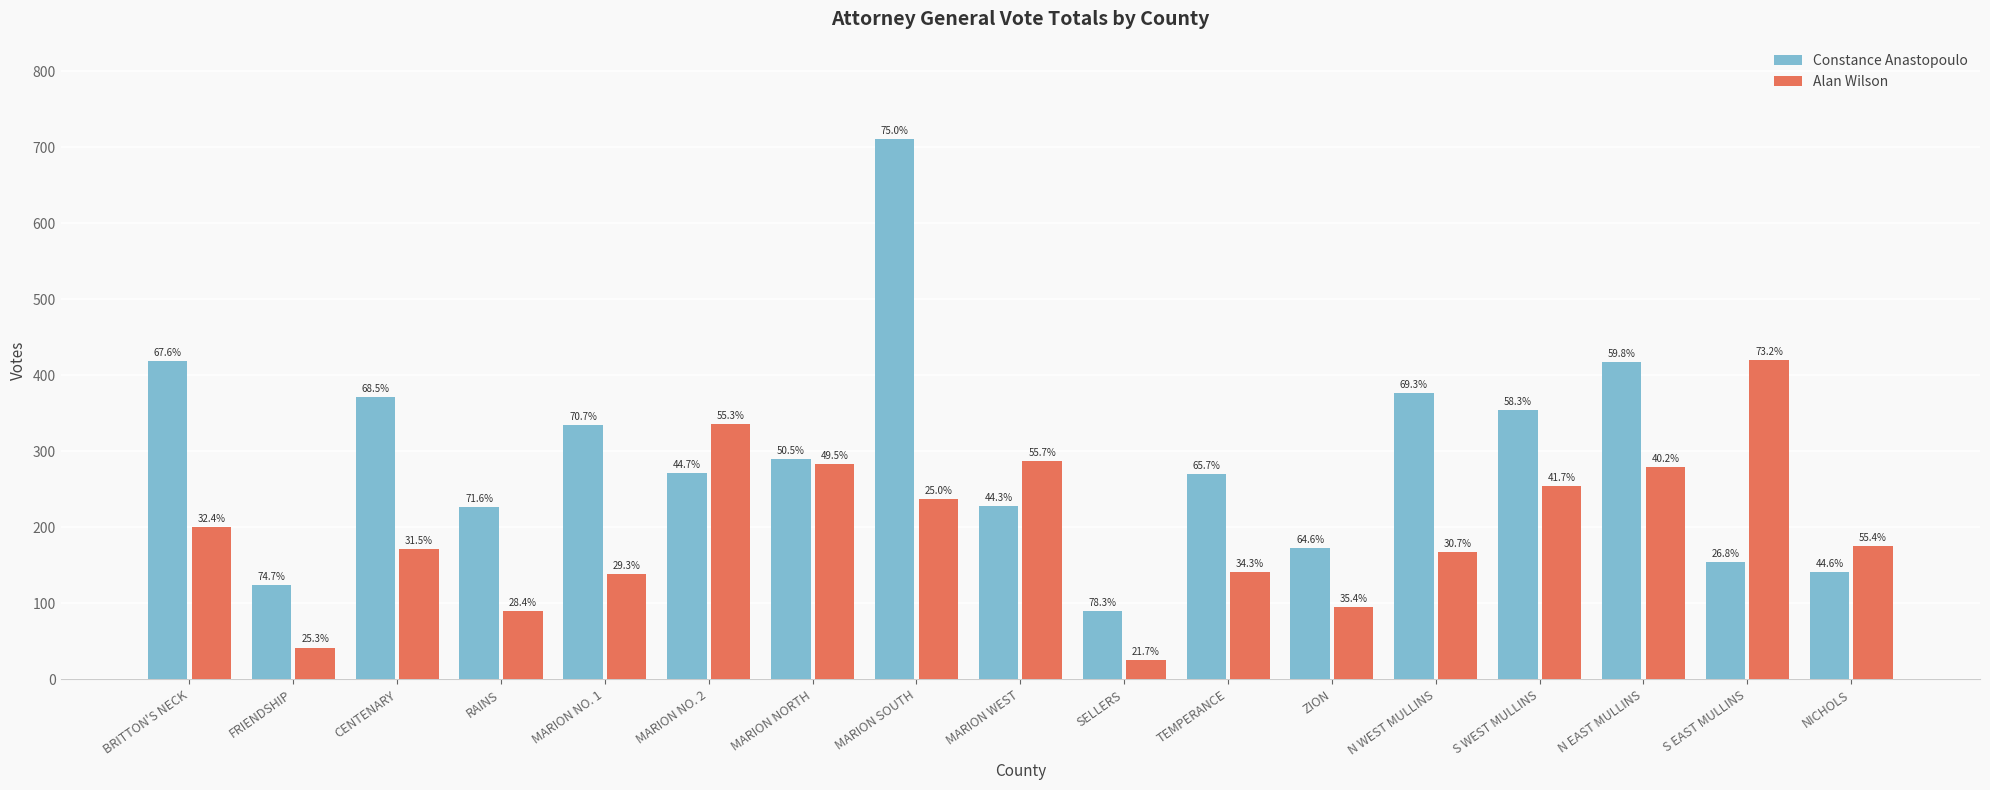

The value of Constance Anastopoulo at MARION NO. 1 is 335. True or false?

True